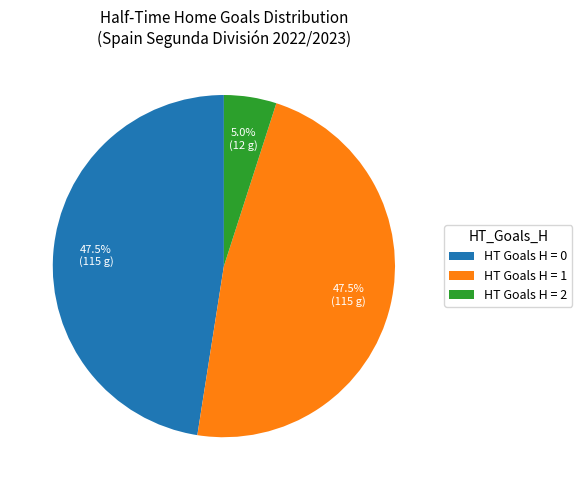

Which slice is the smallest?

HT Goals H = 2